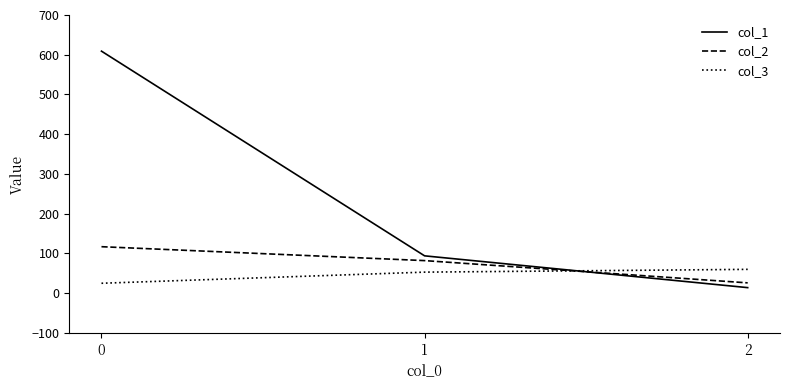

Where is col_2 nearest to the value 71?

1